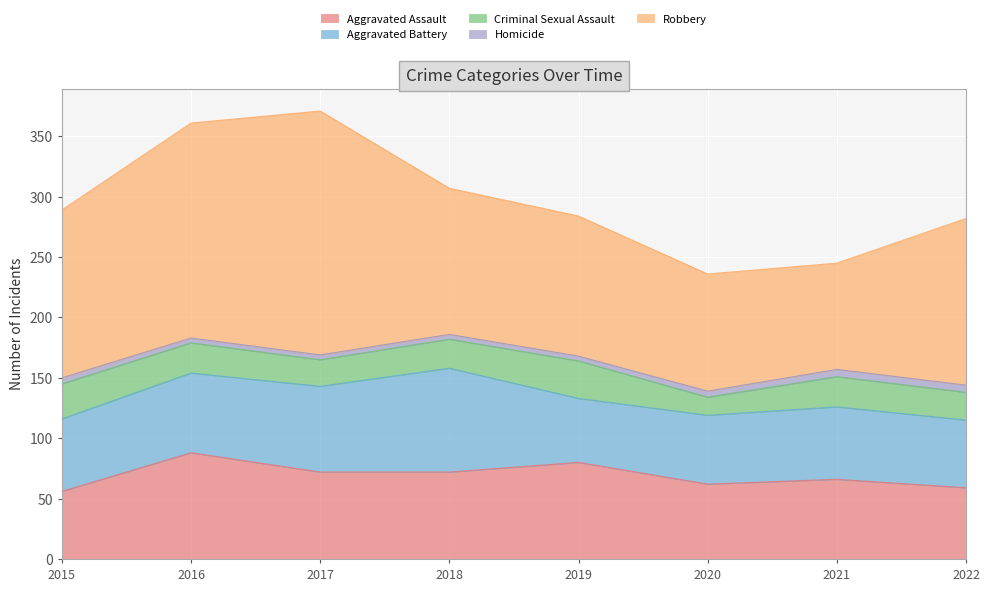

Is it true that Homicide equals 3 at 2022?

False